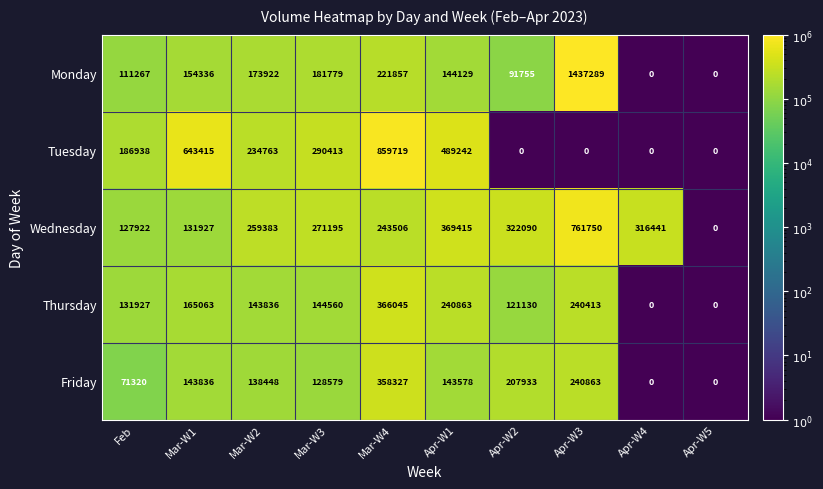

At how many categories does at least one series exceed 1191660?

1